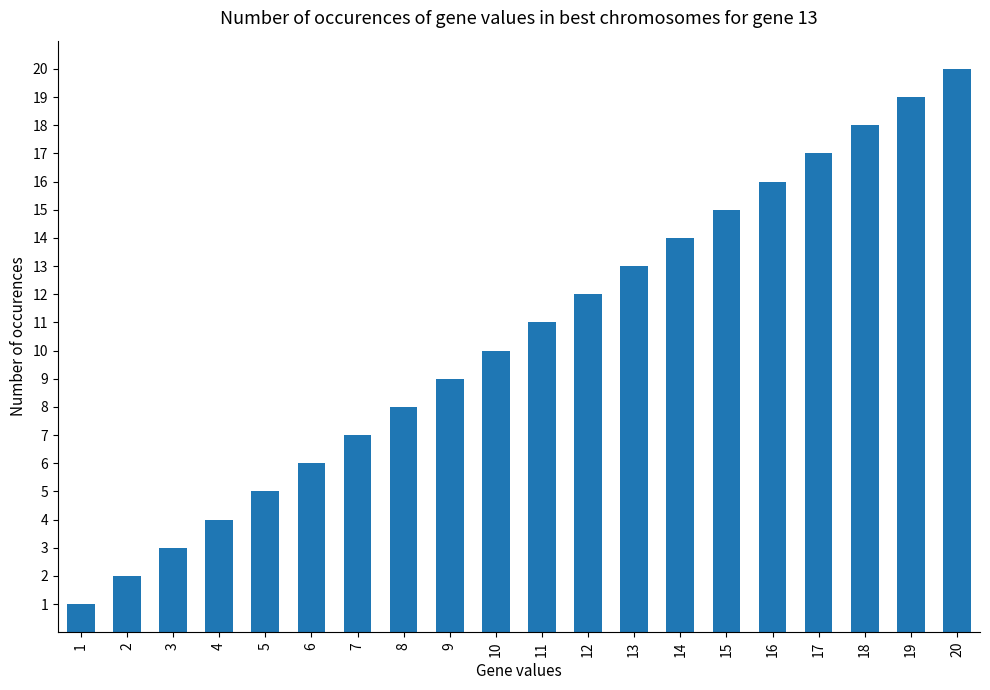

What is the difference between the maximum and minimum values?

19